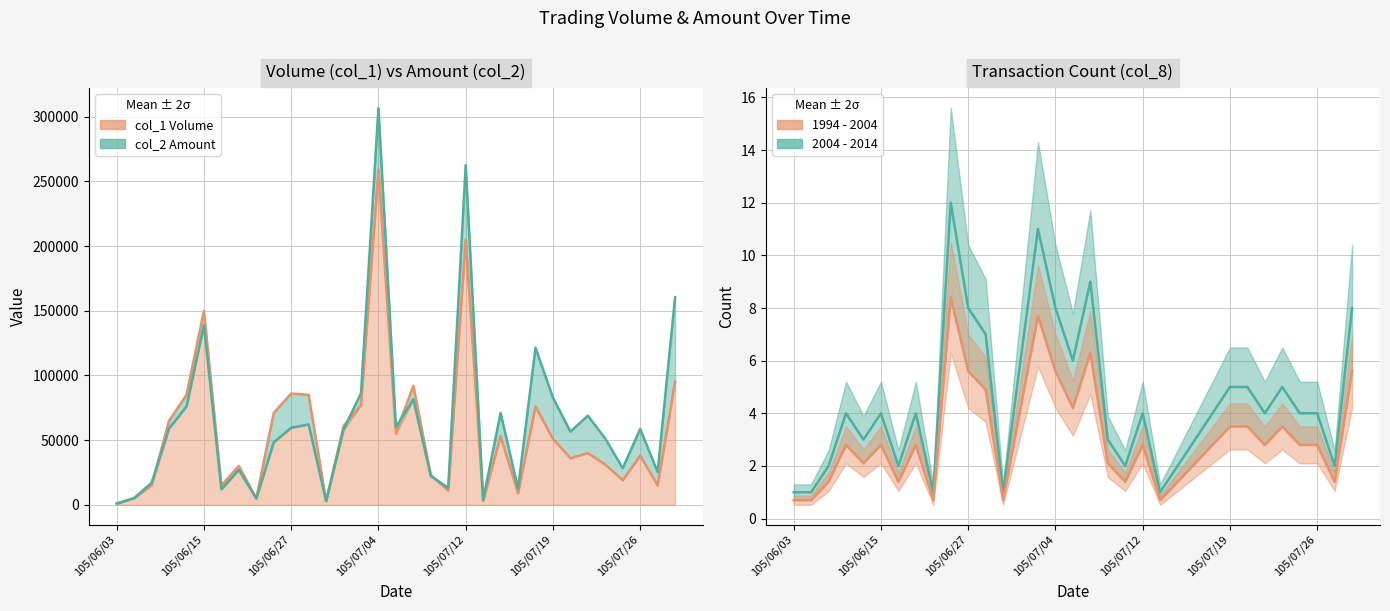

What is the difference between the maximum and minimum values in the col_8 series?

11.0